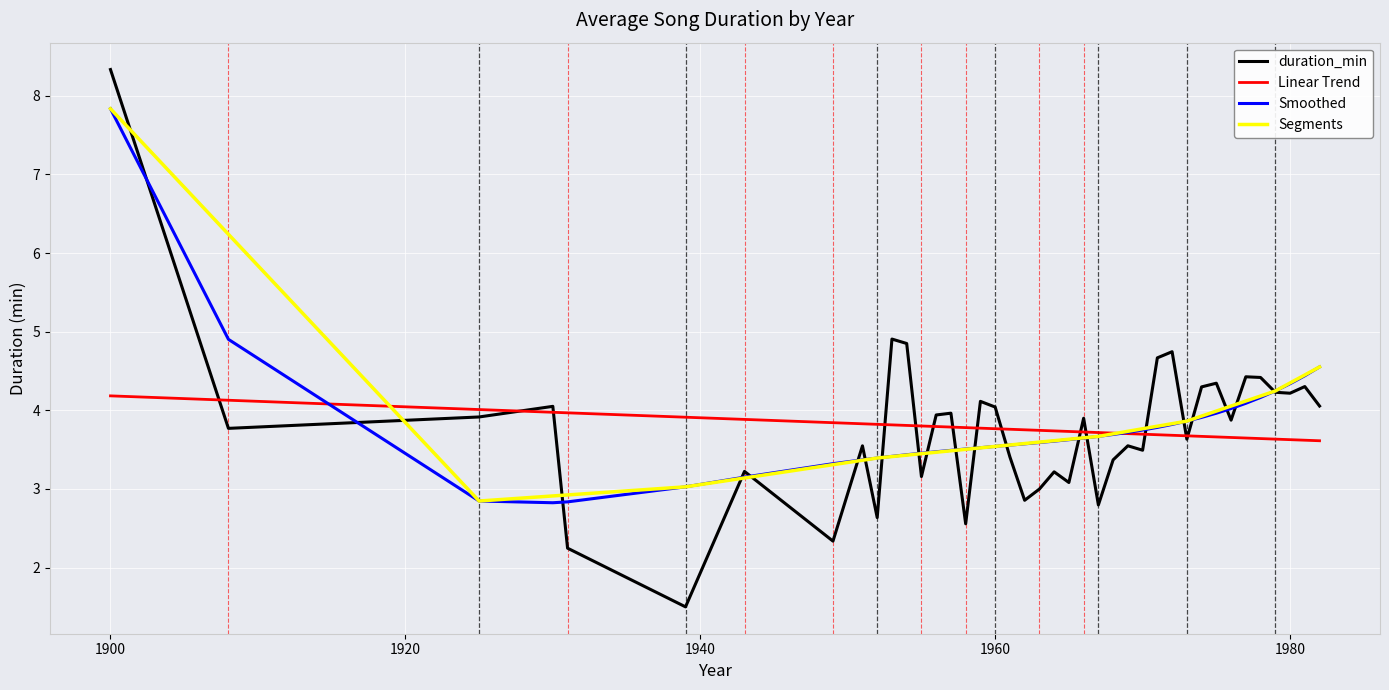

List the labels in order of value, smallest first.

1939, 1931, 1949, 1958, 1952, 1967, 1962, 1963, 1965, 1955, 1964, 1943, 1968, 1961, 1970, 1951, 1969, 1973, 1908, 1976, 1966, 1925, 1956, 1957, 1960, 1930, 1982, 1959, 1980, 1979, 1974, 1981, 1975, 1978, 1977, 1971, 1972, 1954, 1953, 1900